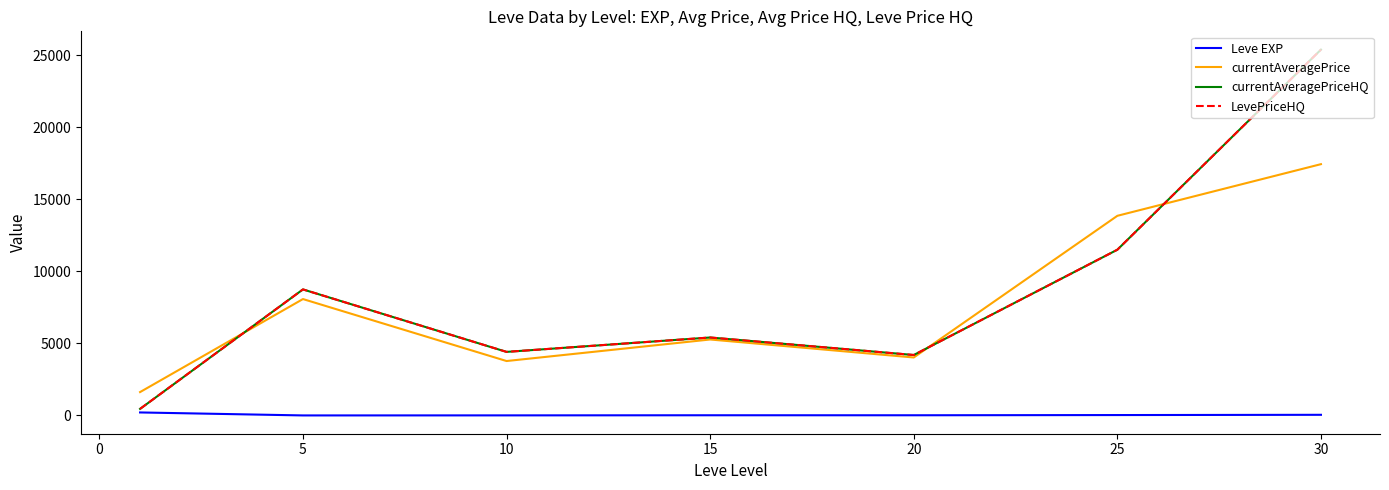

Does the chart have visible grid lines?

No